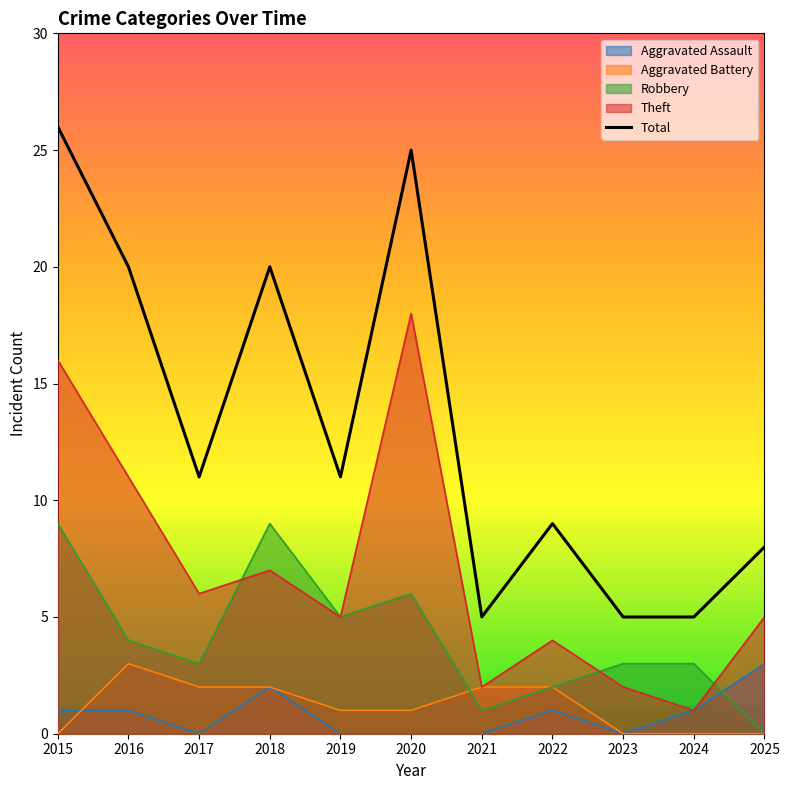

Rank the categories by value from highest to lowest.

2015, 2020, 2016, 2018, 2017, 2019, 2022, 2025, 2021, 2023, 2024